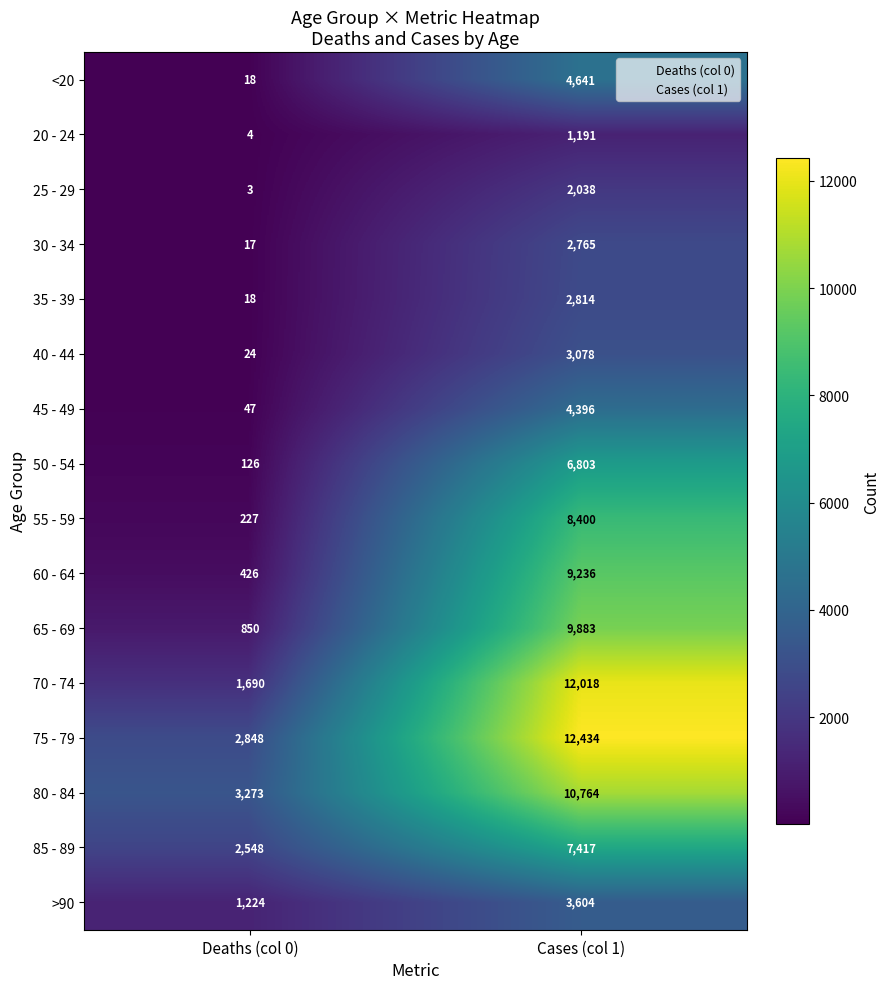

What is the sum of all 55 - 59 values?

8627